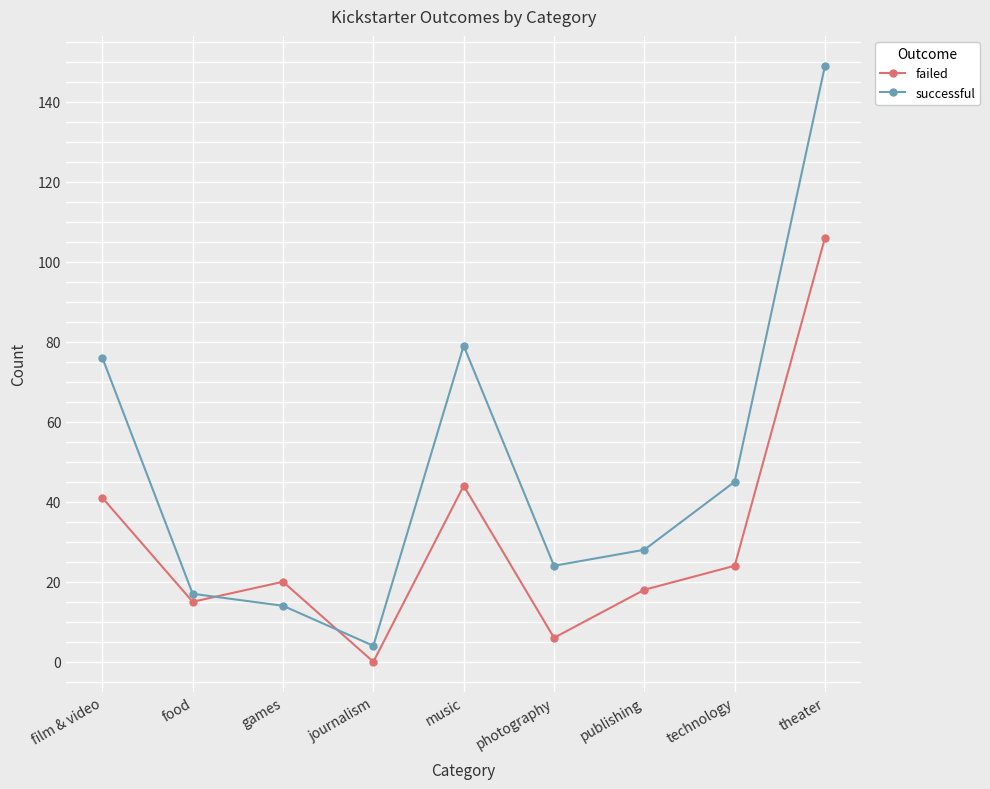

Which series changed the most between music and theater?

successful